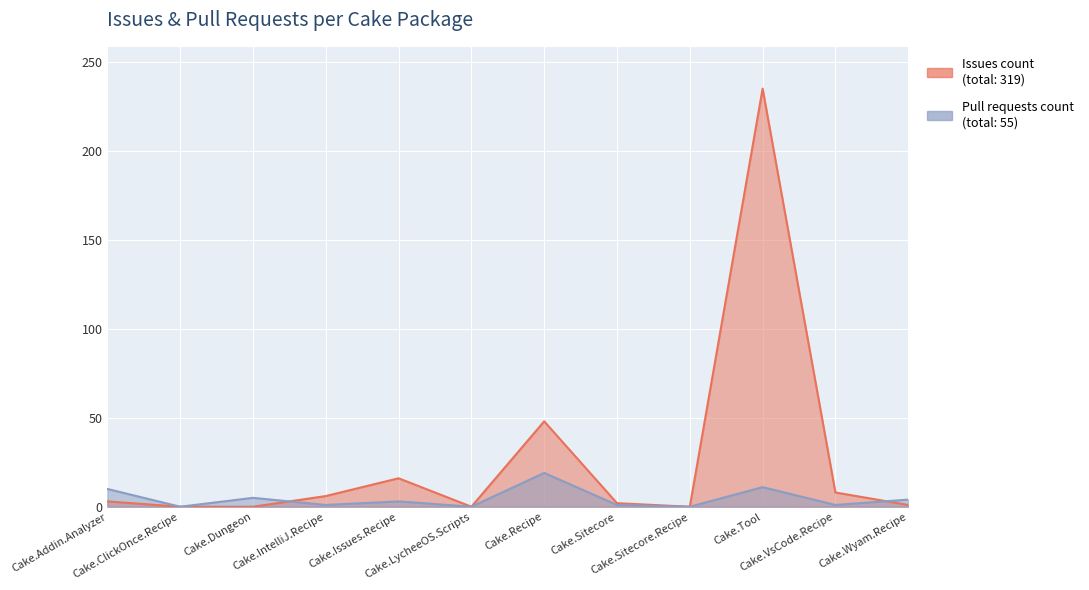

The value of Pull requests count at Cake.Dungeon is 5. True or false?

True